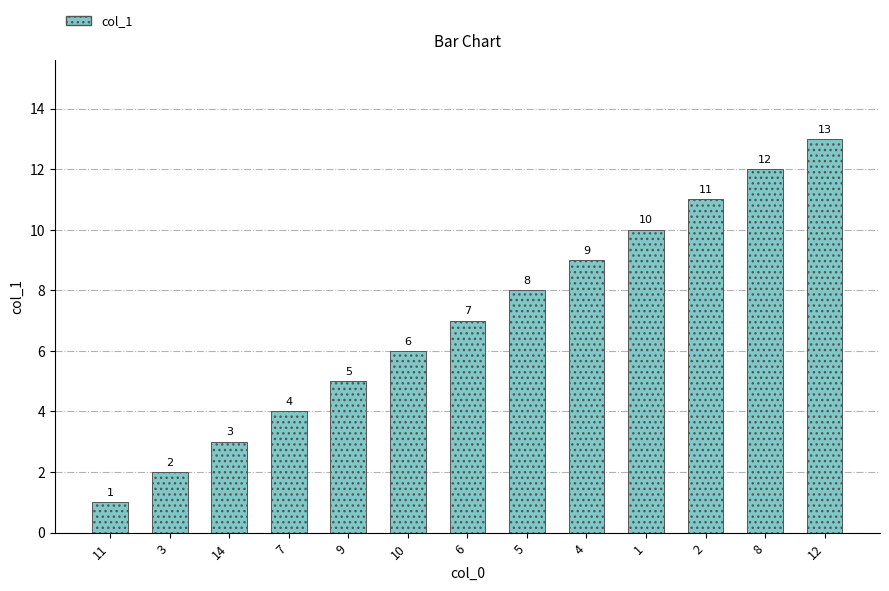

Where is the data nearest to the value 7?

6